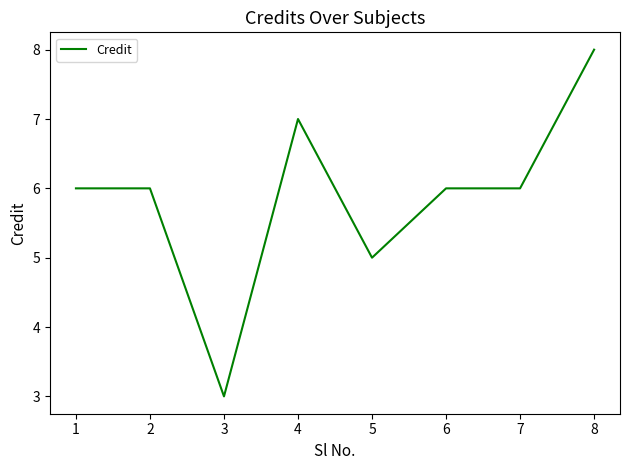

What is the approximate value at 2?

6